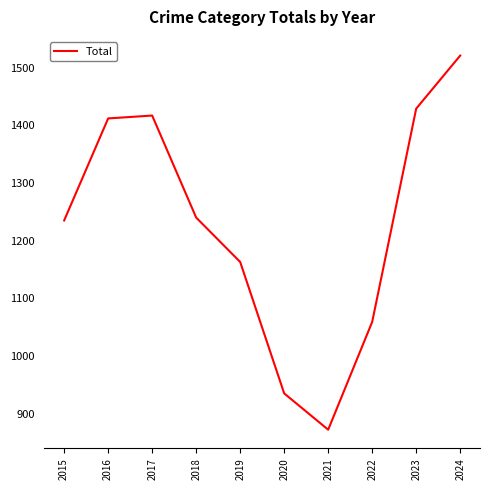

Count the number of categories in the chart.

10